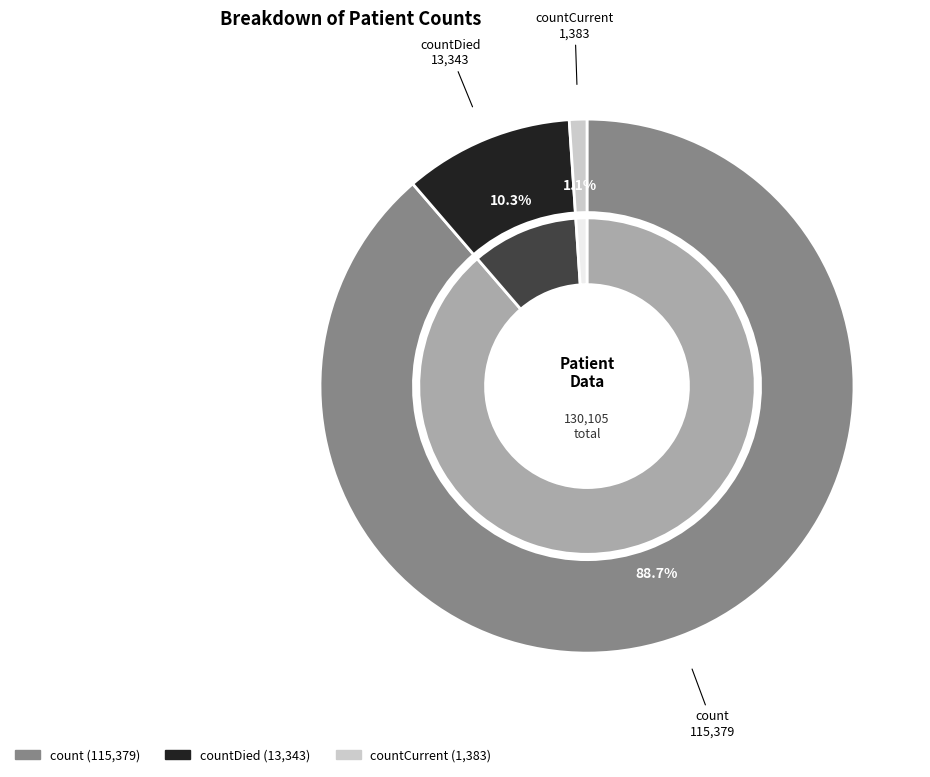

Between countCurrent and count, which is larger?

count